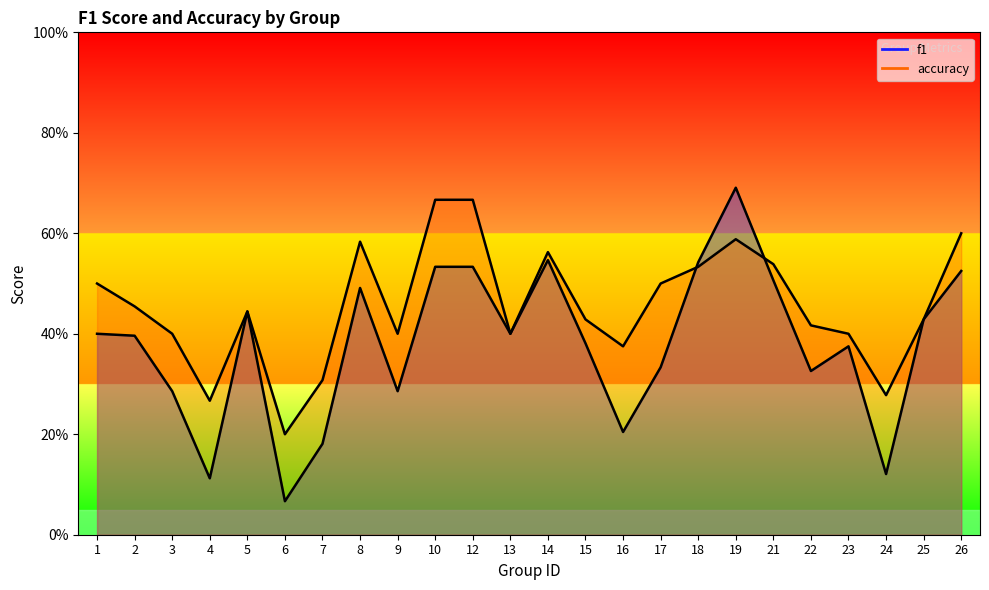

What is the sum of the accuracy values at 9 and 24?

0.7